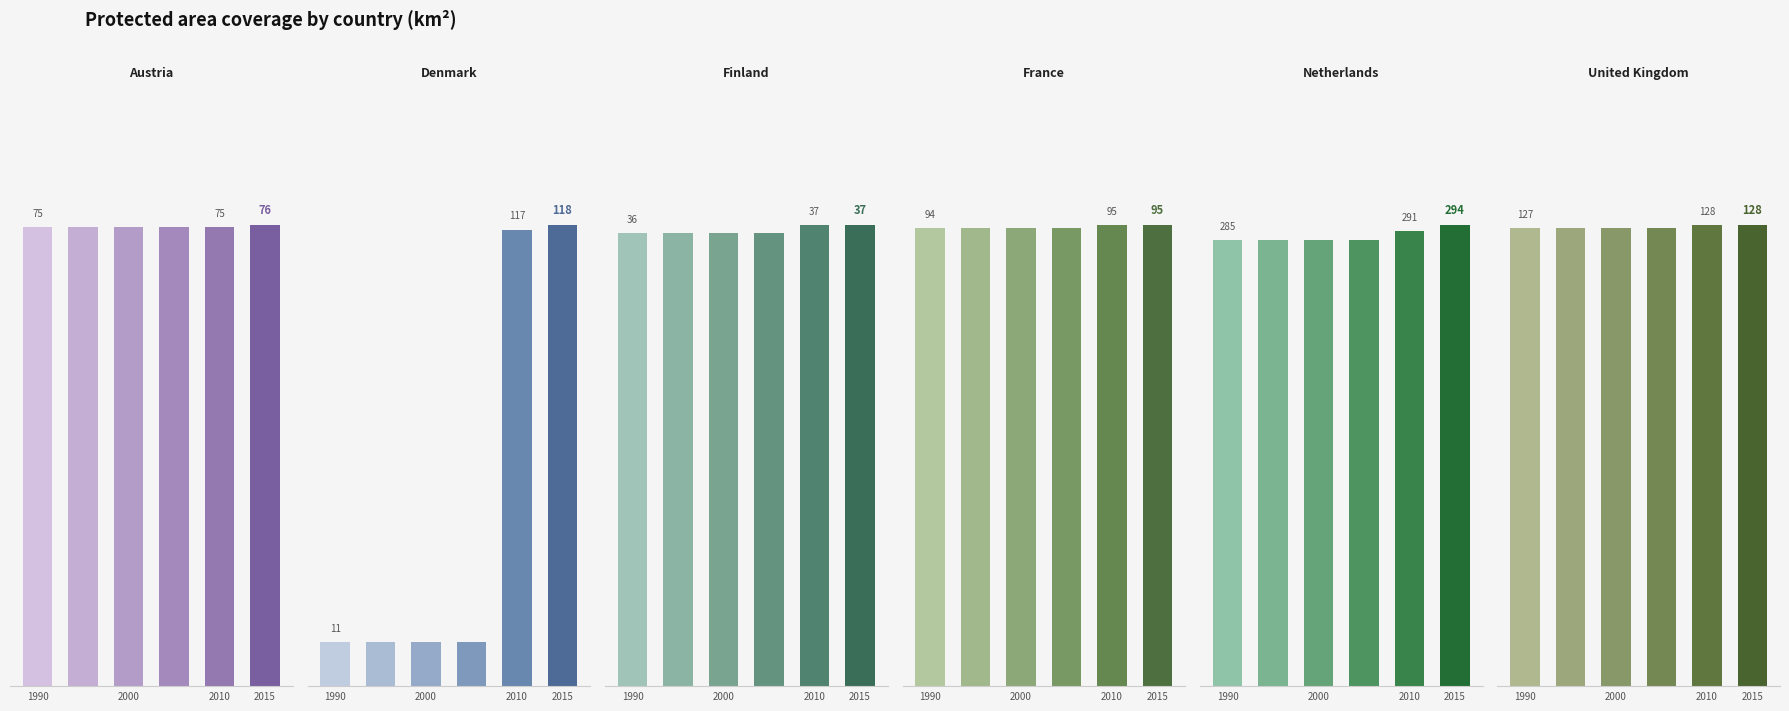

What is the value of the Netherlands bar at the 1st from the left?

284.7